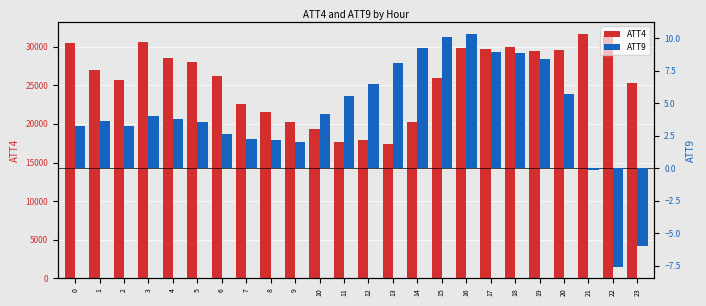

How many categories are shown in the chart?

24